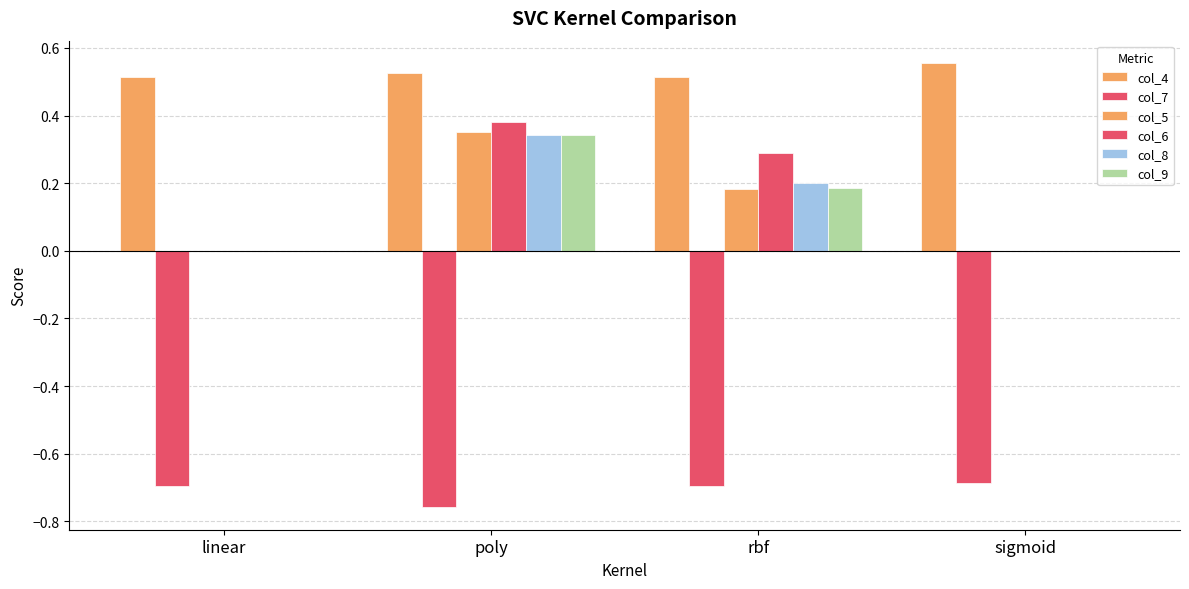

Count the number of categories in the chart.

4